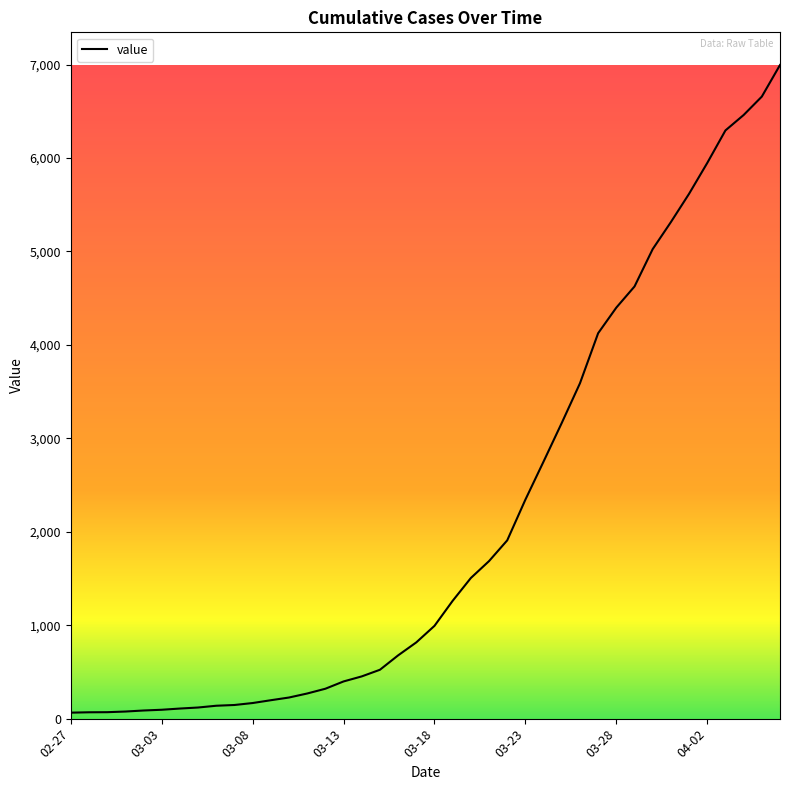

What is the difference between the maximum and minimum values?

6931